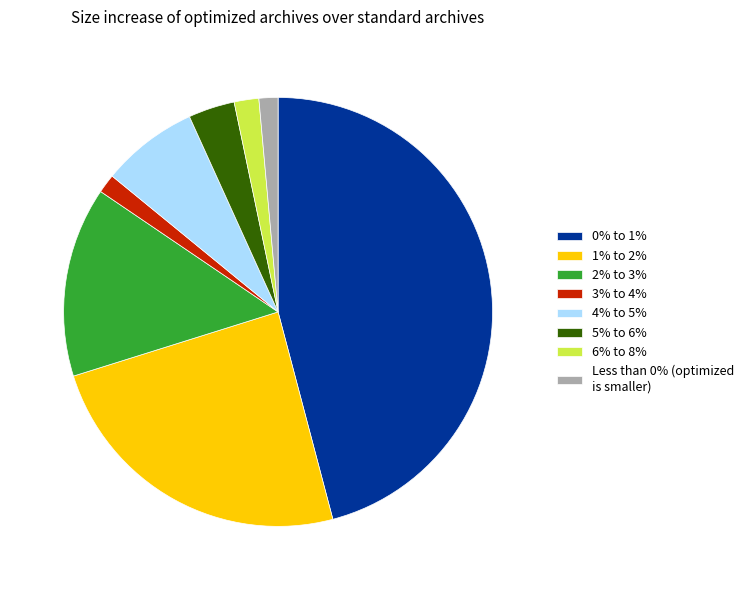

Count the number of slices in the pie.

8